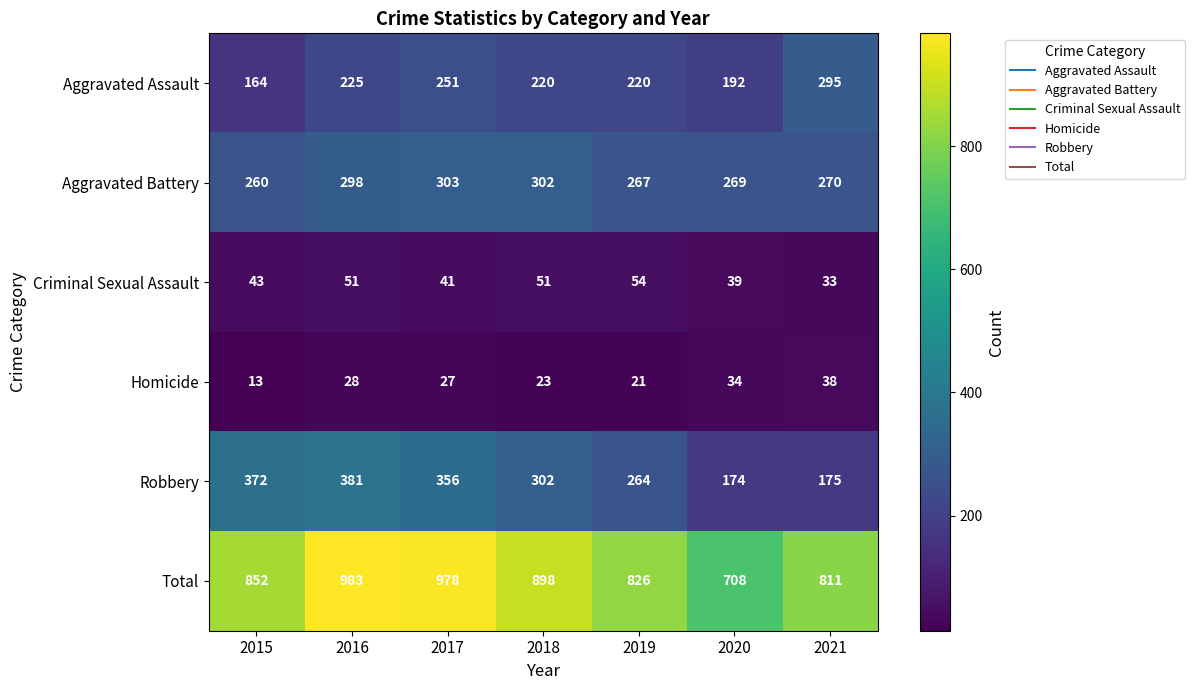

Which label corresponds to the largest value in the chart?

2016